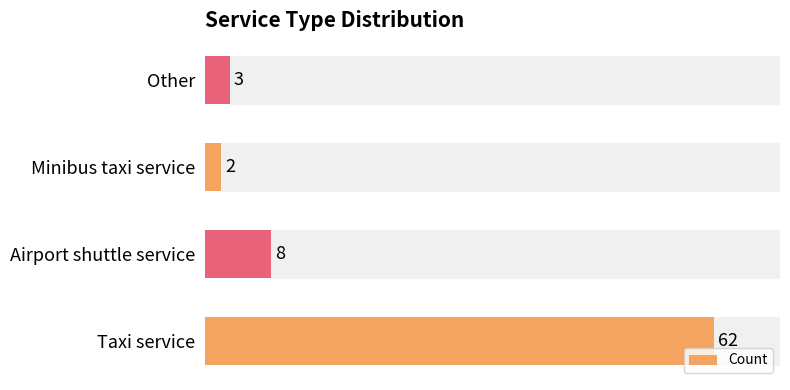

True or false: the data shows 2 at Minibus taxi service.

True